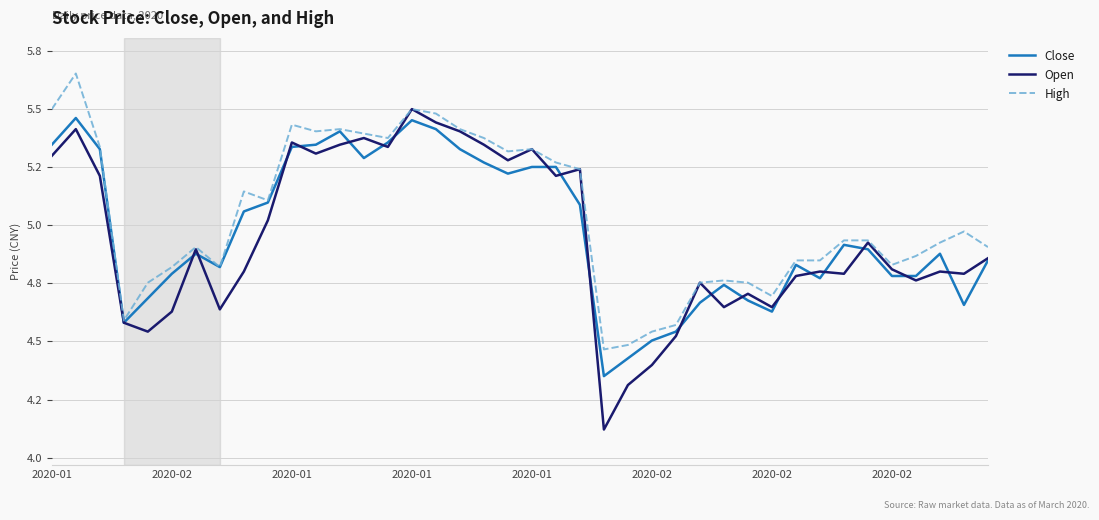

At how many categories does at least one series exceed 4?

40